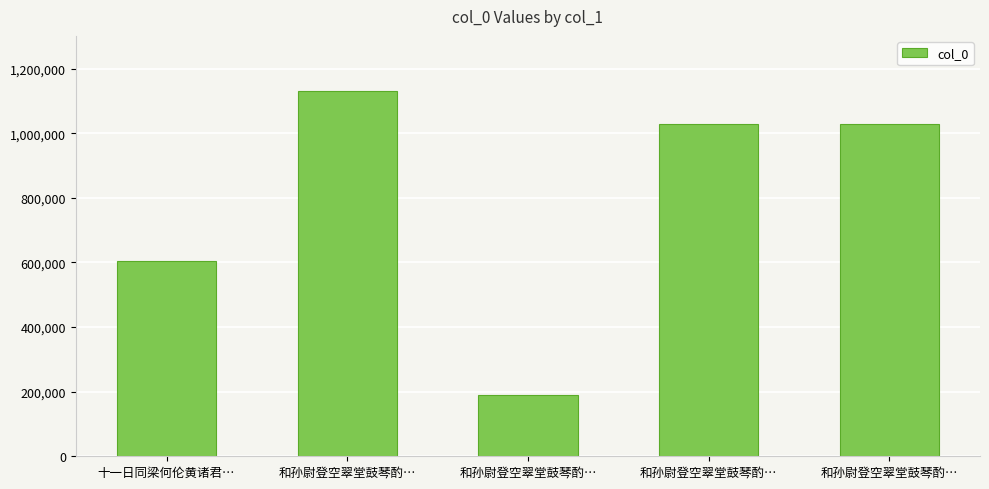

Rank the categories by value from lowest to highest.

和孙尉登空翠堂鼓琴酌…, 十一日同梁何伦黄诸君…, 和孙尉登空翠堂鼓琴酌…, 和孙尉登空翠堂鼓琴酌…, 和孙尉登空翠堂鼓琴酌…